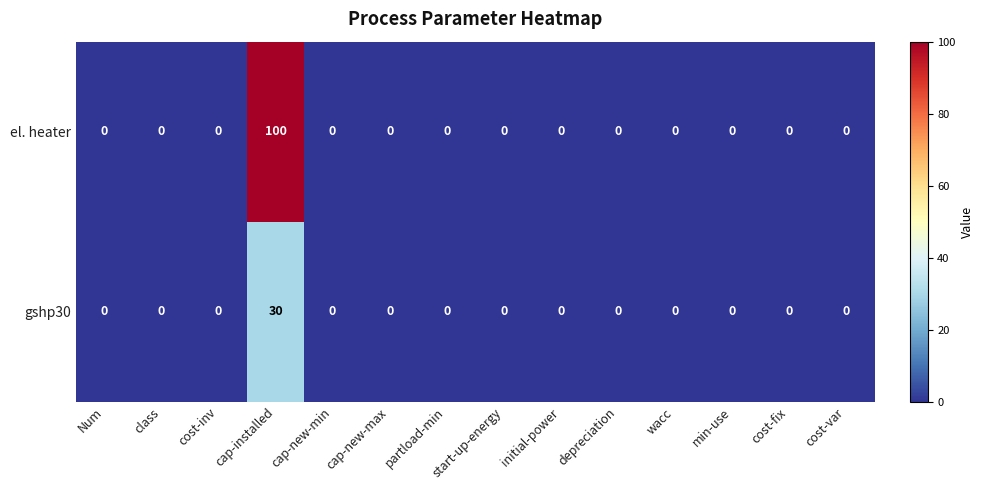

Rank the series by their maximum value, from lowest to highest.

gshp30, el. heater